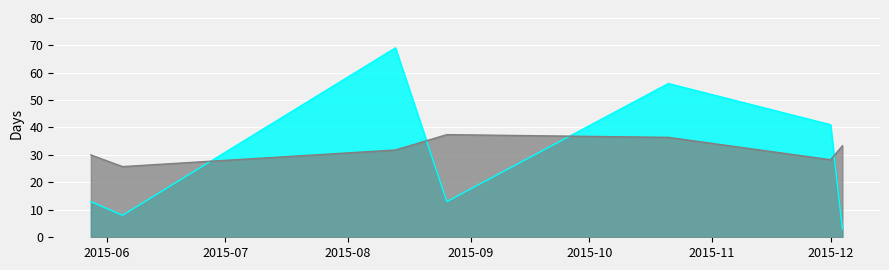

Reading left to right, extract all data points from this chart.

13	8	69	13	56	41	3